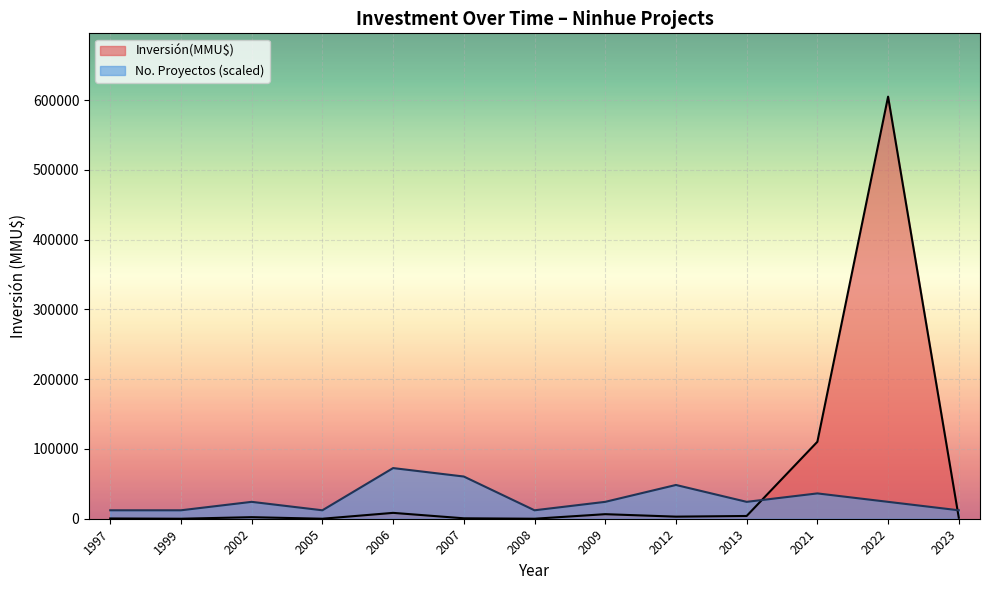

The value of Inversión(MMU$) at 2021 is 72280.8. True or false?

False